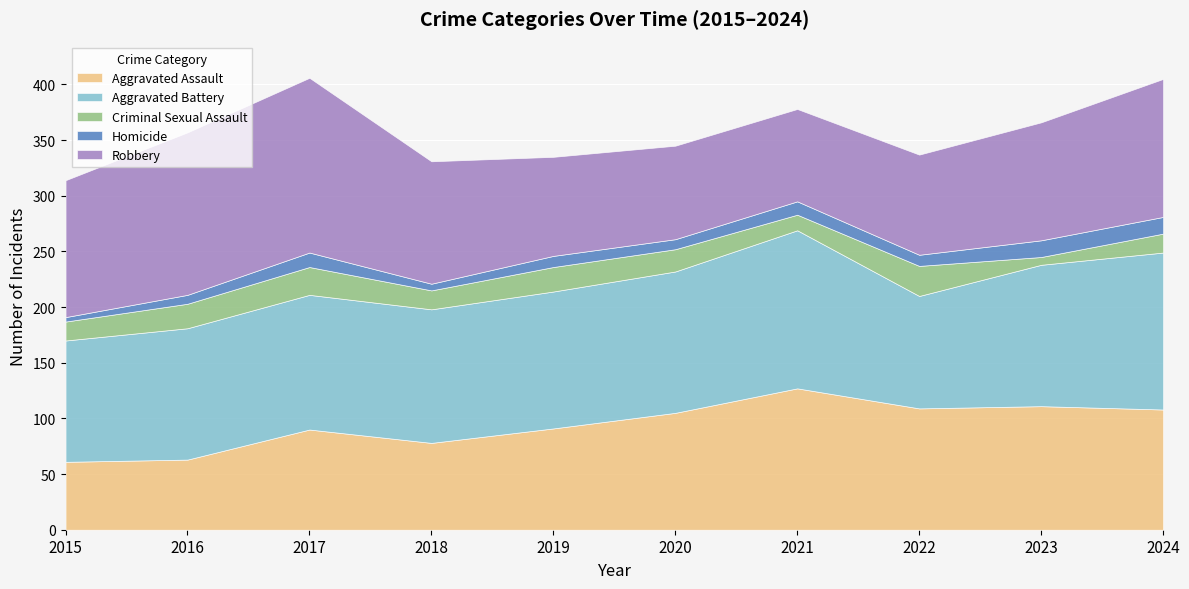

Between 2016 and 2020, which series saw the biggest shift?

Robbery